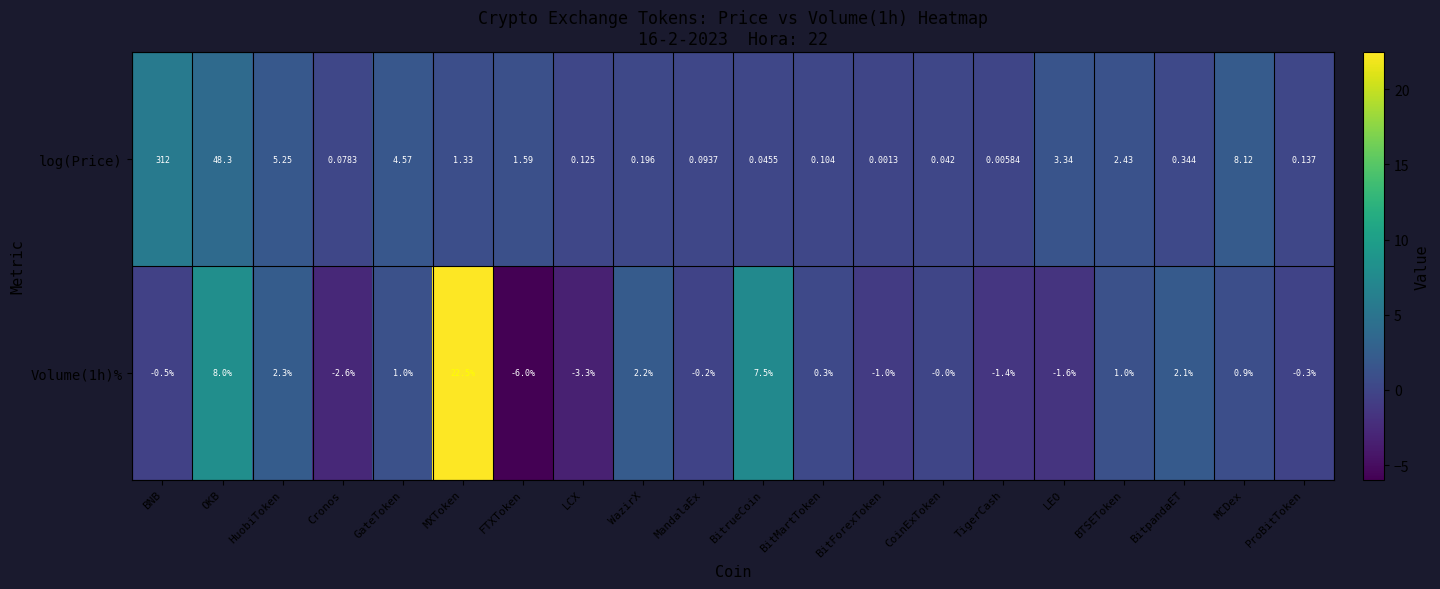

What is the total value across all series at LCX?

-3.2